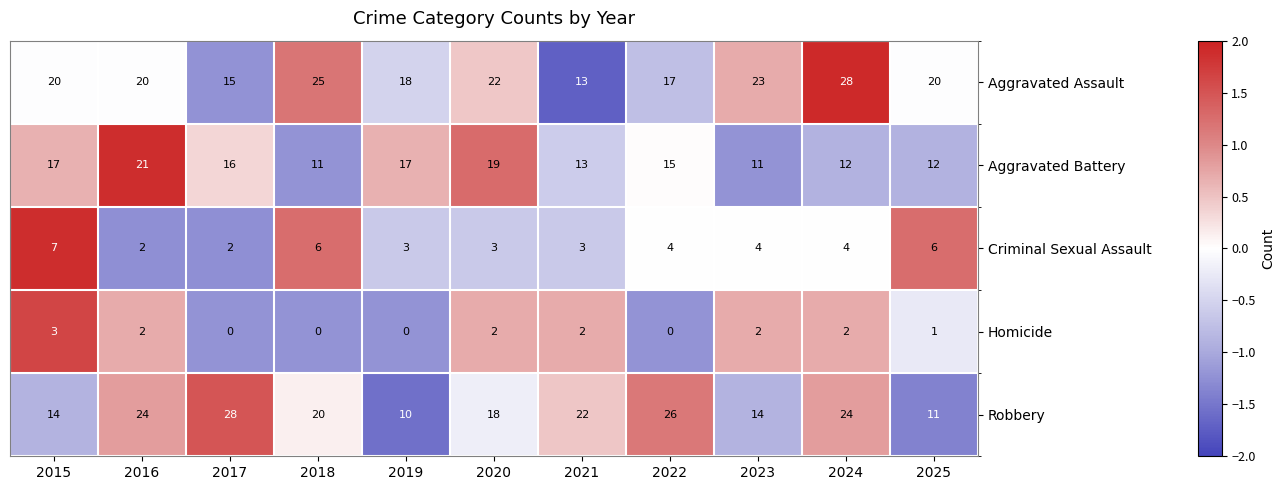

Which series has the largest range (max minus min)?

Robbery